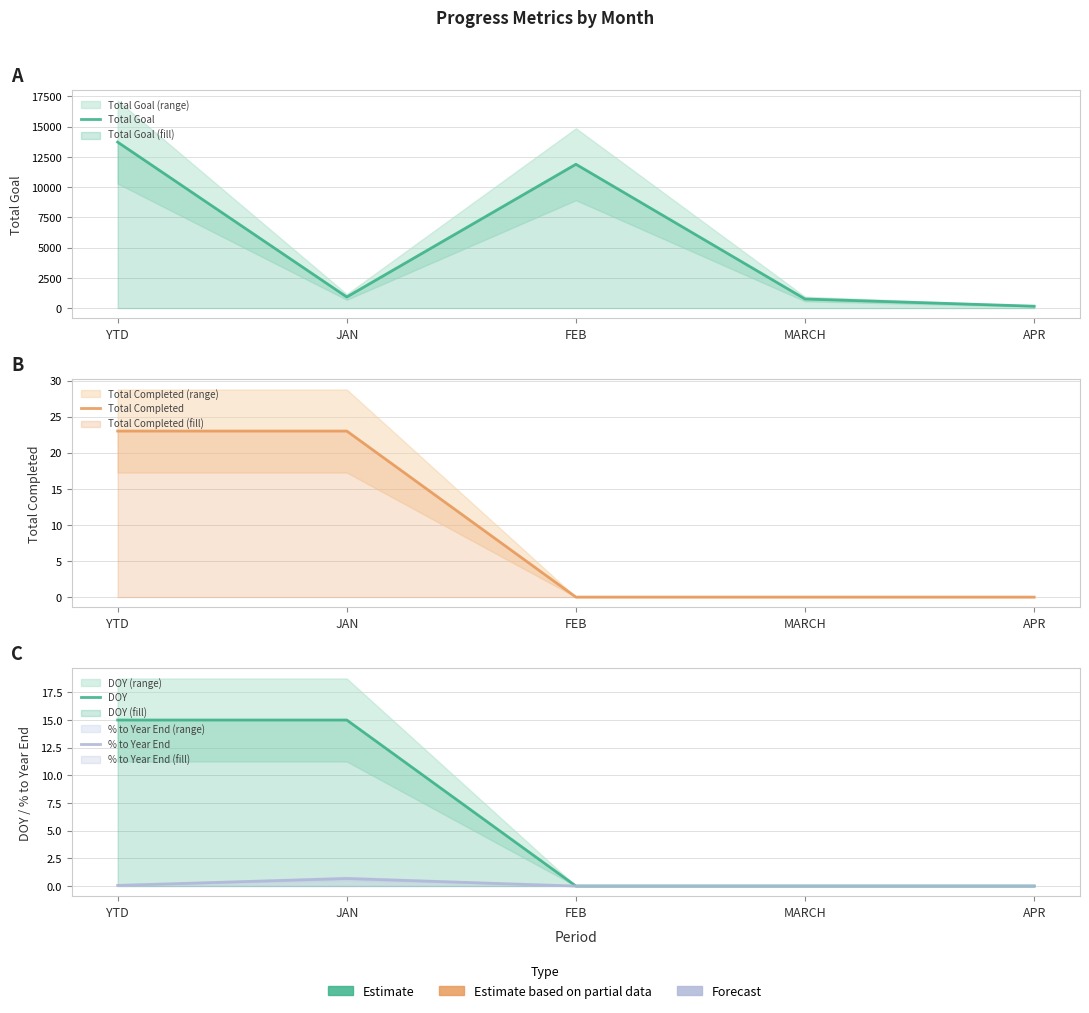

What is the sum of the Total Goal values at APR and FEB?

12047.0